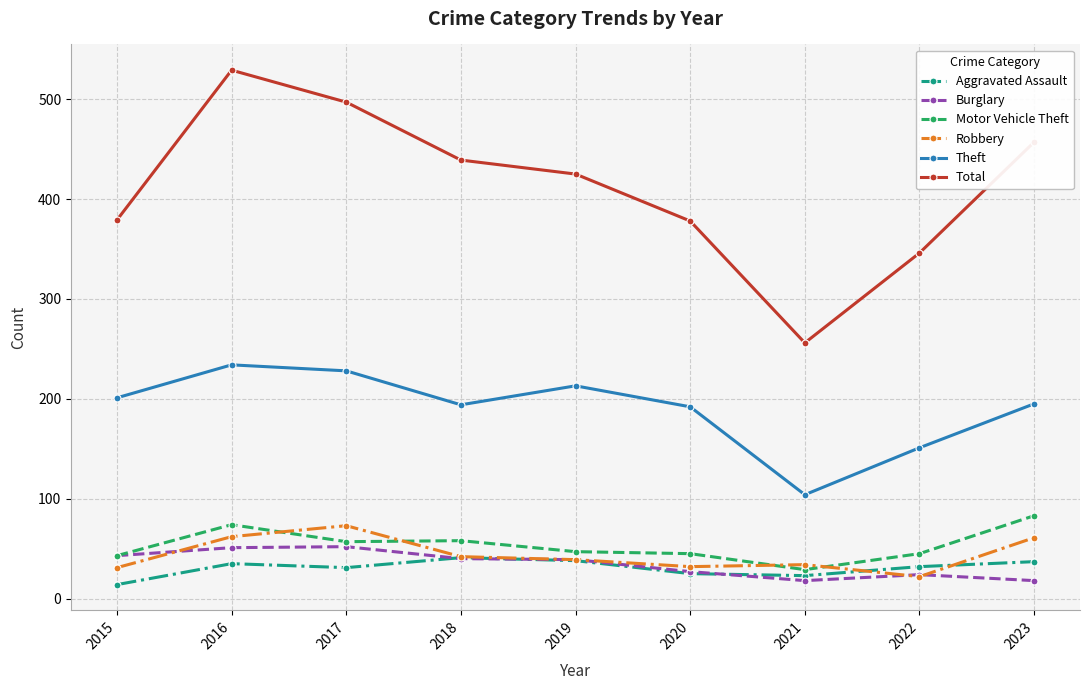

What is the value of the Burglary point at the 8th from the left?

24